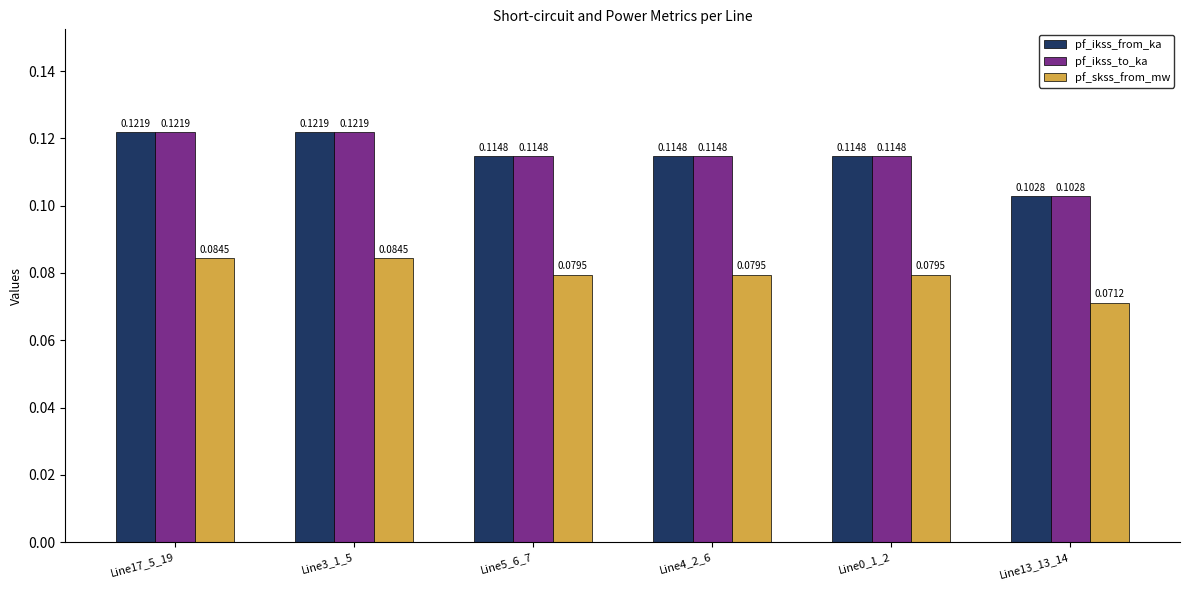

Is the value of pf_skss_from_mw at Line4_2_6 greater than the value of pf_ikss_from_ka at Line0_1_2?

No